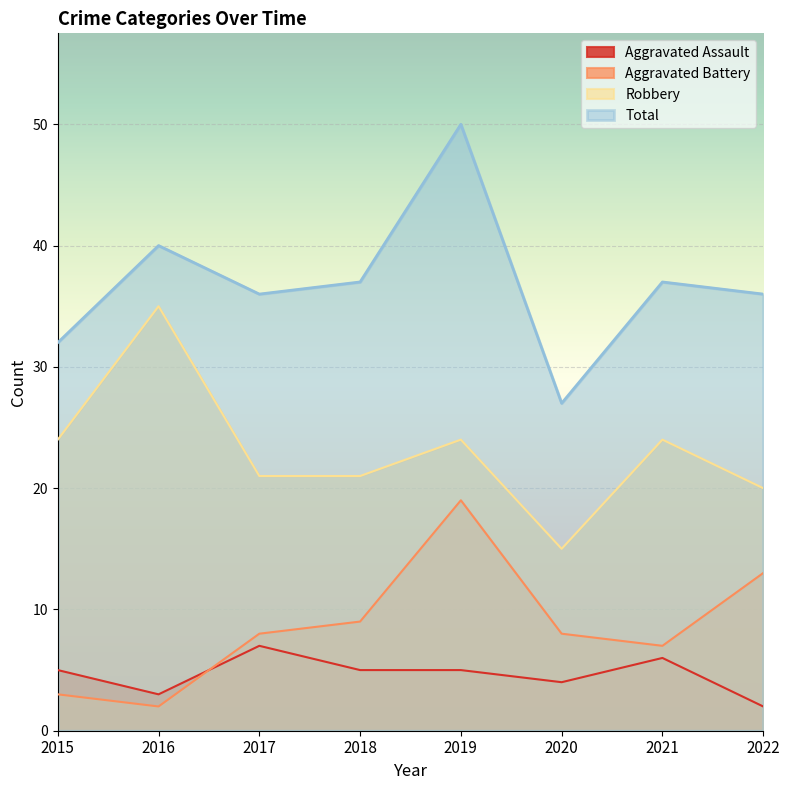

After their last crossing, which series has the higher values: Aggravated Assault or Aggravated Battery?

Aggravated Battery